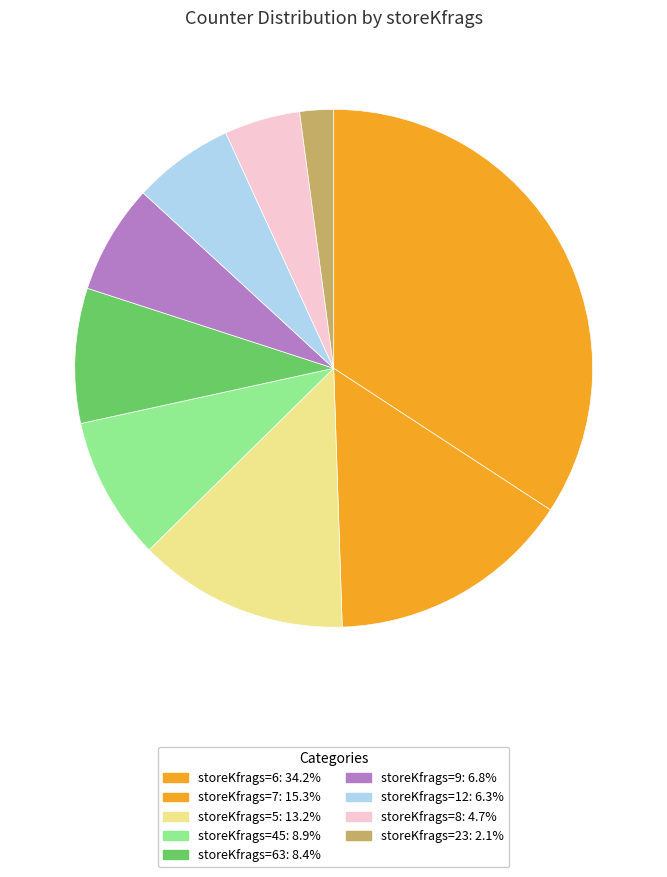

How many segments does this pie chart have?

9